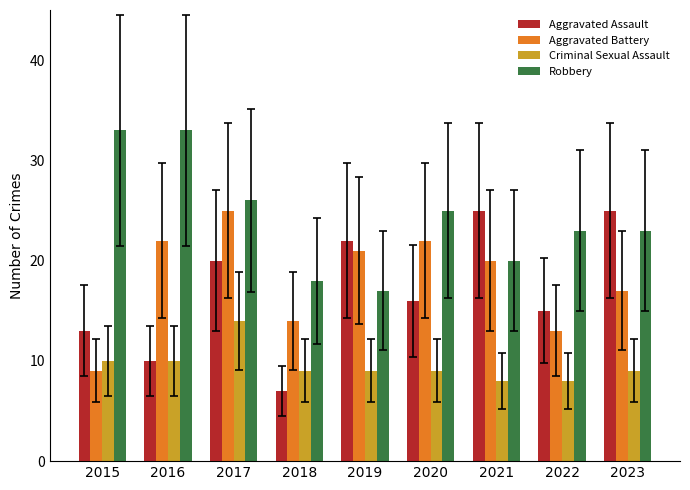

True or false: Robbery has a value of 55 at 2015.

False